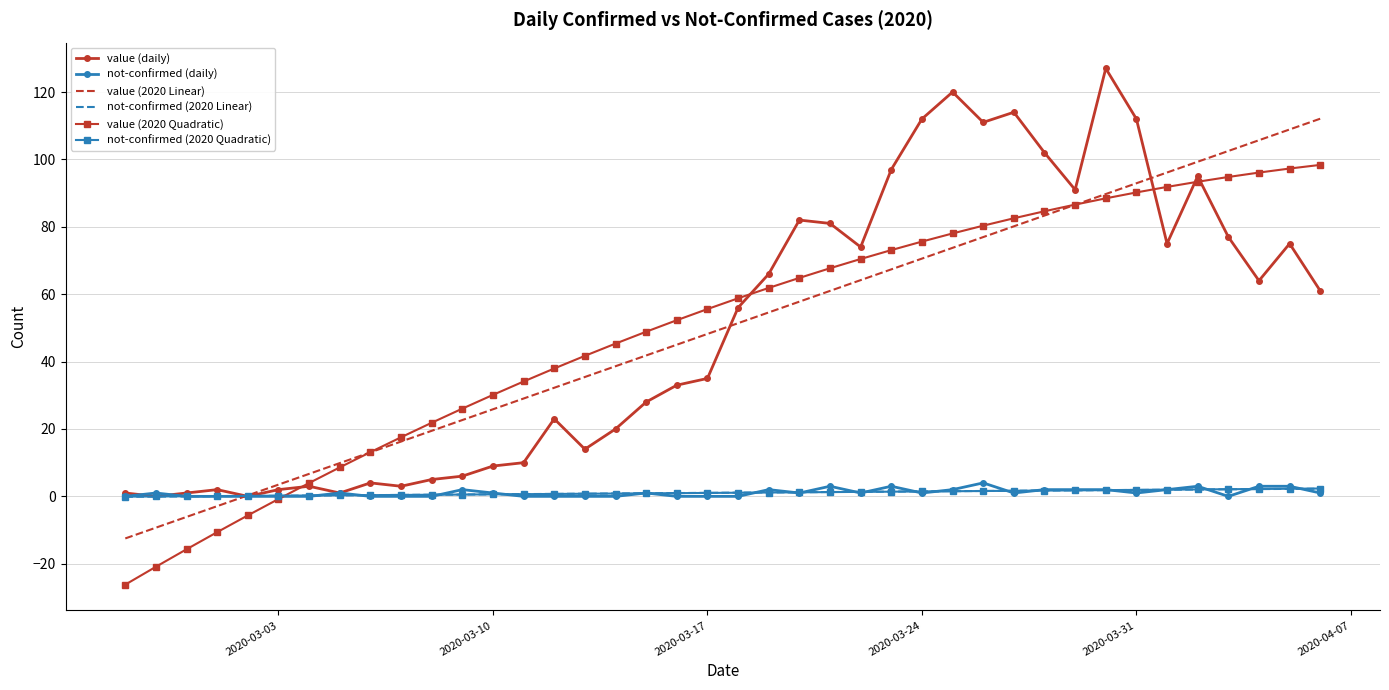

What is the lowest value of the value (2020 Quadratic) series?

-26.2